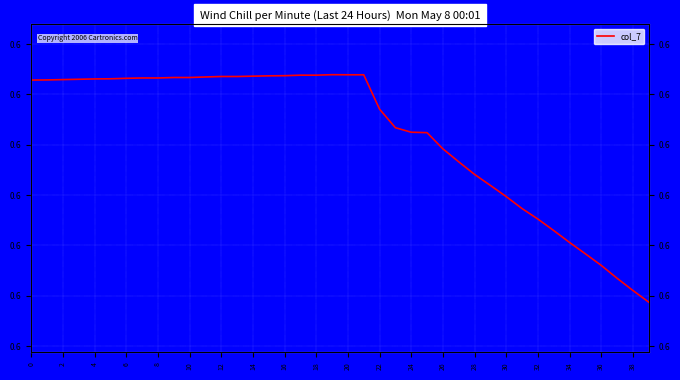

Between 16 and 0, which is larger?

16